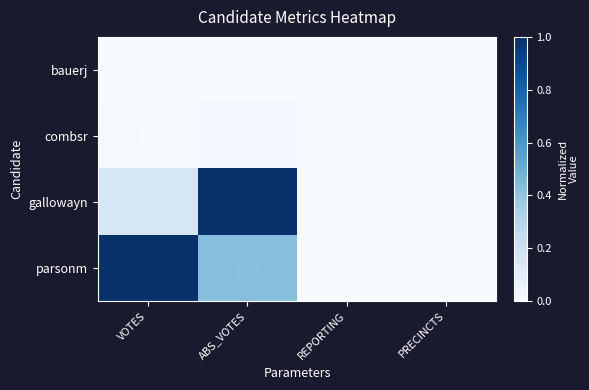

Rank the series at PRECINCTS from lowest to highest value.

bauerj, combsr, gallowayn, parsonm